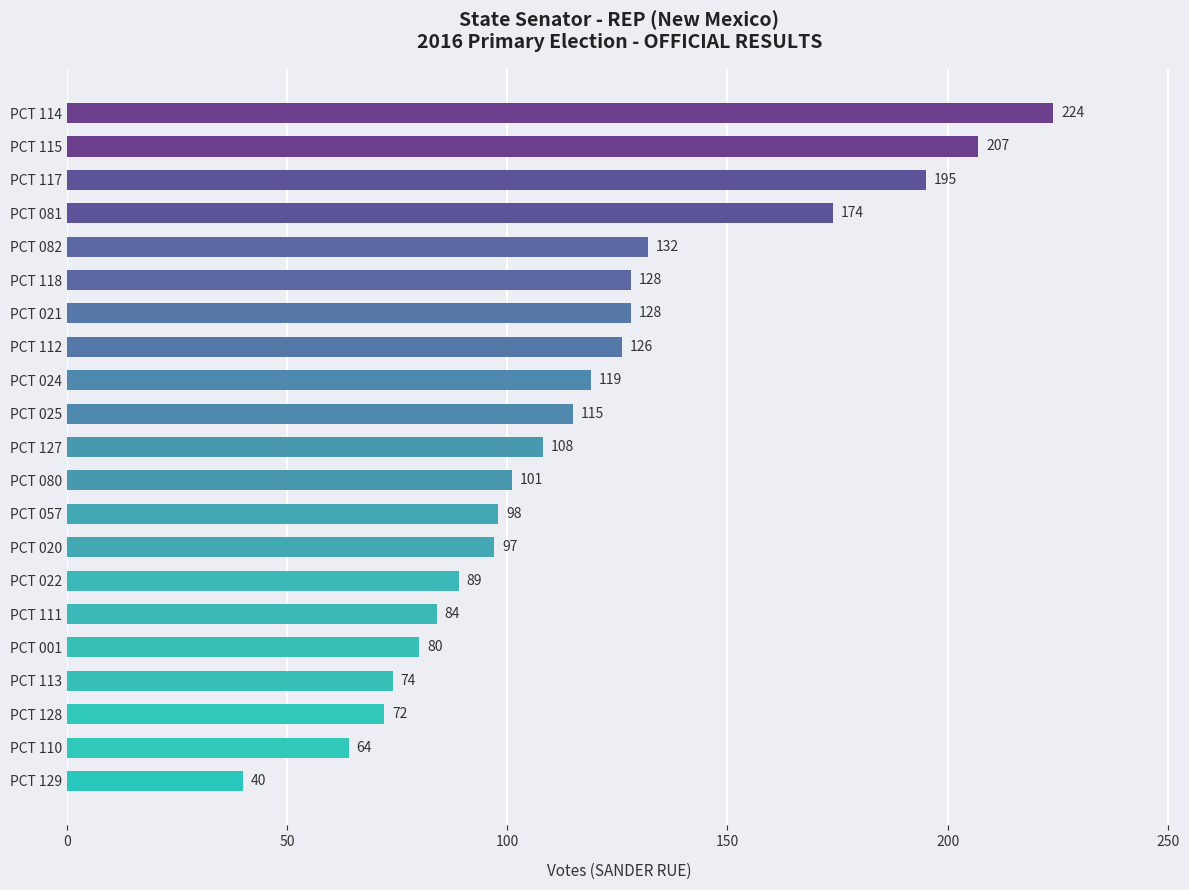

The value at PCT 113 is 123. True or false?

False